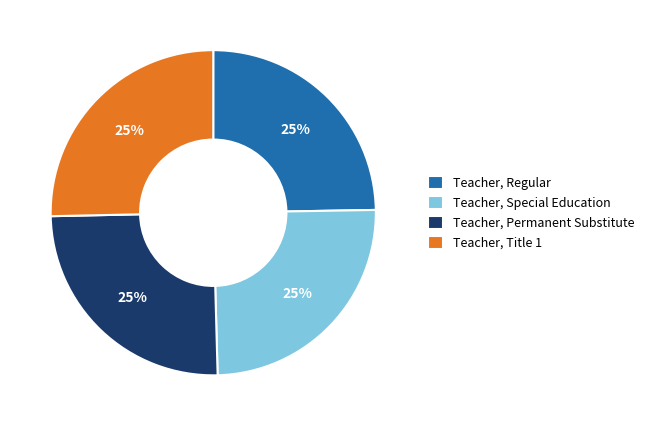

Approximately how many times larger is the value at Teacher, Permanent Substitute compared to Teacher, Regular?

1.0